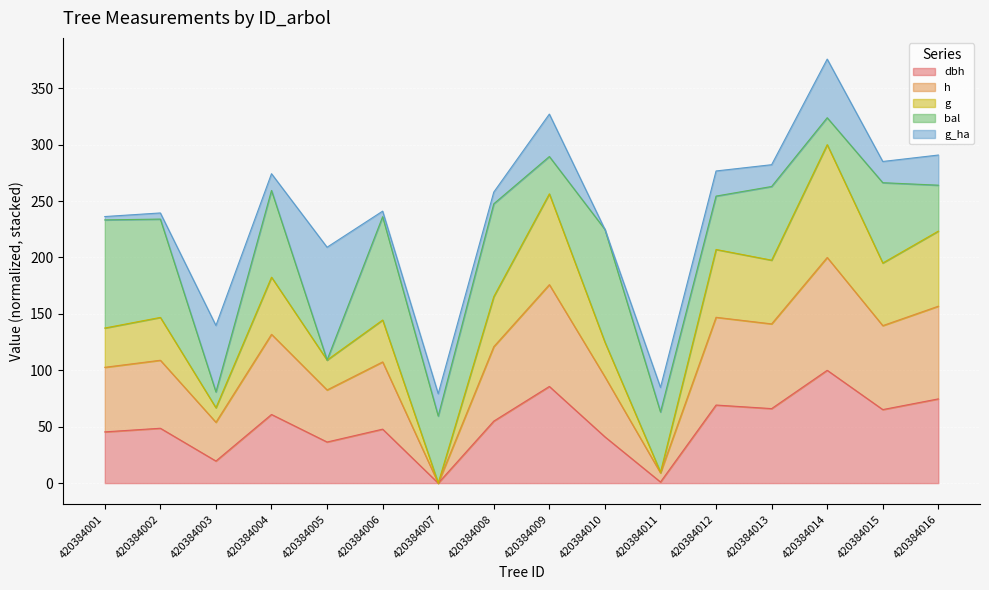

At which category is the sum across all series the highest?

420384014